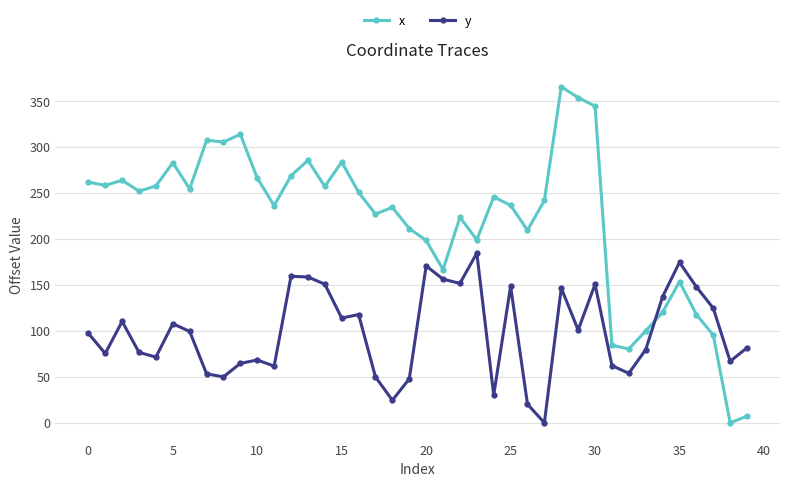

Which series has the largest total across all categories?

x